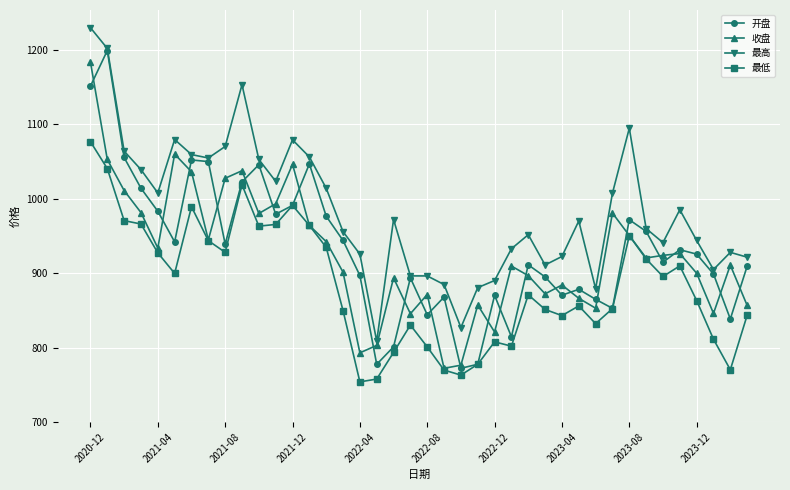

True or false: 最低 and 最高 intersect in this chart.

False